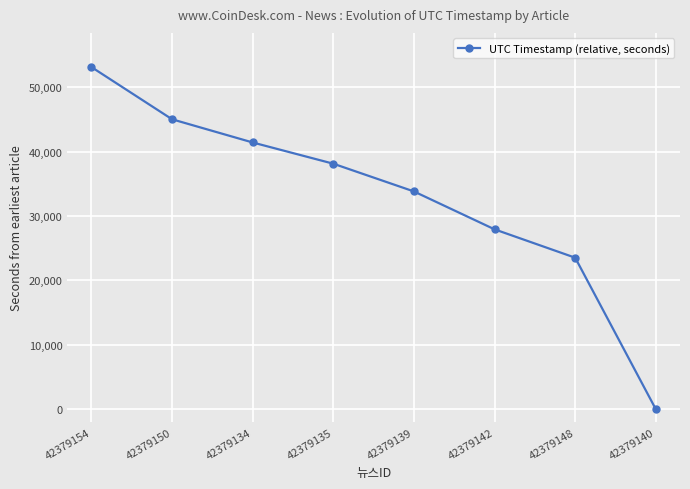

What is the value of the 6th point from the left?

27938